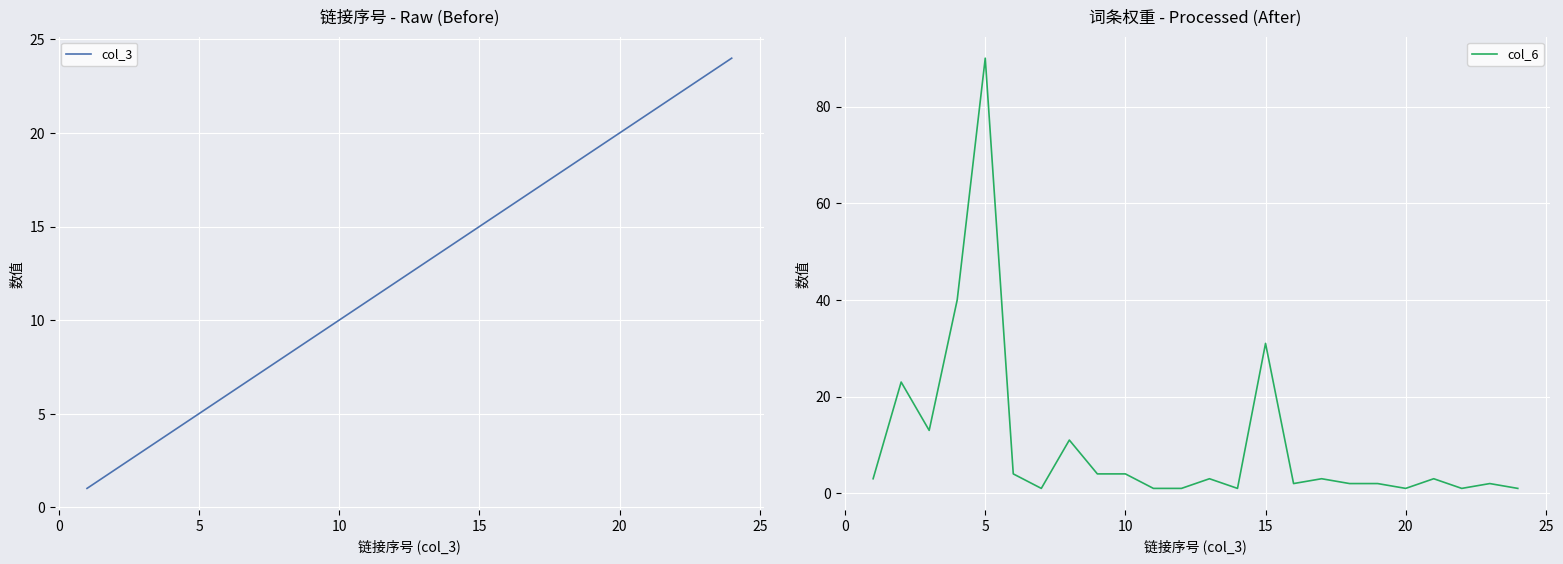

What is the highest value of the col_6 series?

90